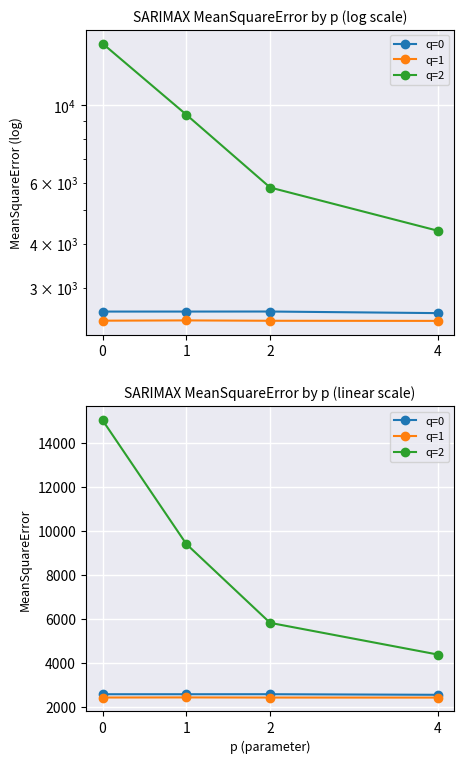

True or false: q=1 and q=2 intersect in this chart.

False